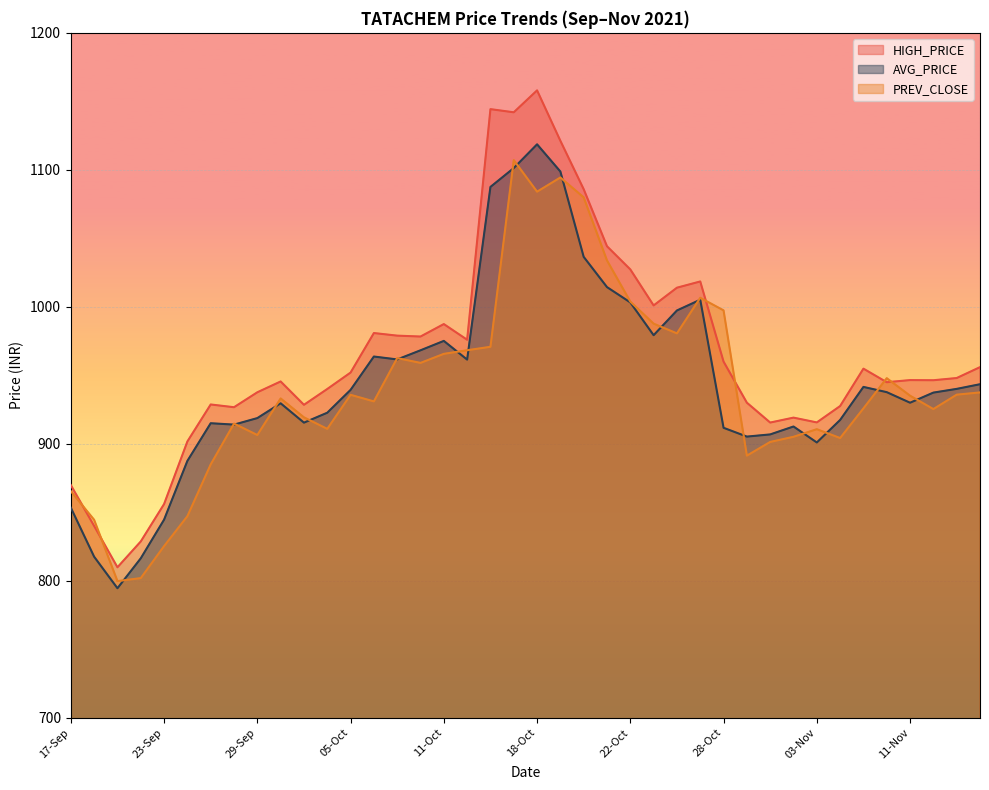

What is the value of the AVG_PRICE point at the 2nd from the left?

817.5